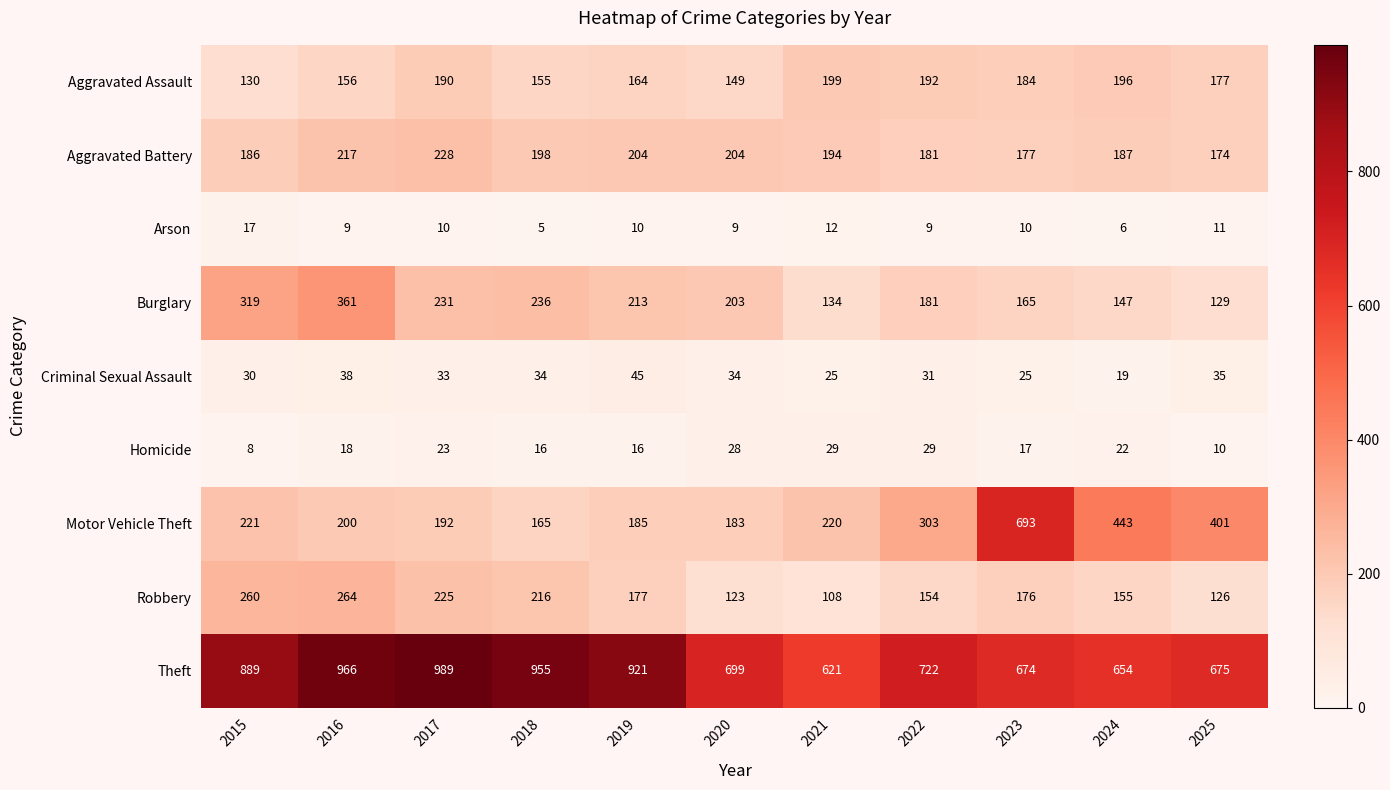

What is the sum of the Aggravated Assault values at 2025 and 2021?

376